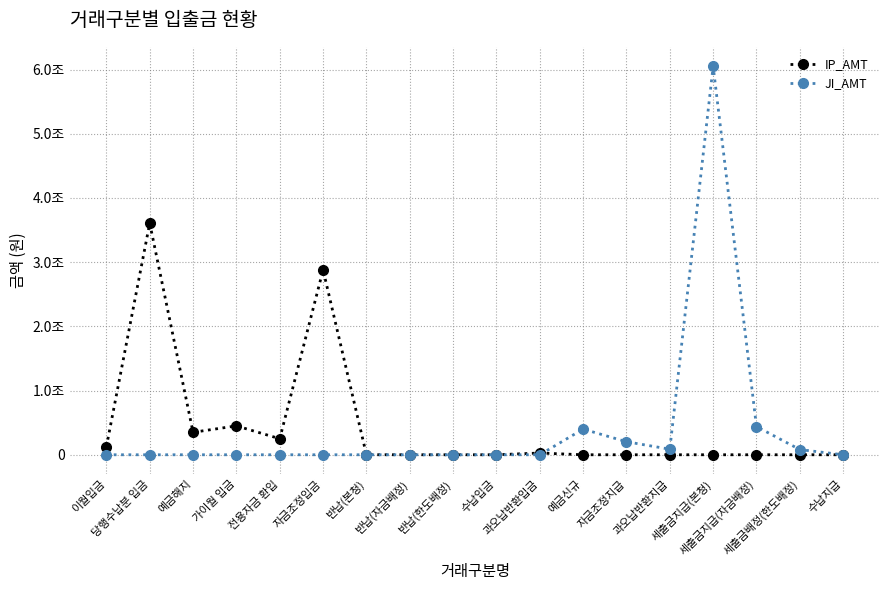

What is the maximum value shown in the chart?

6051677217161